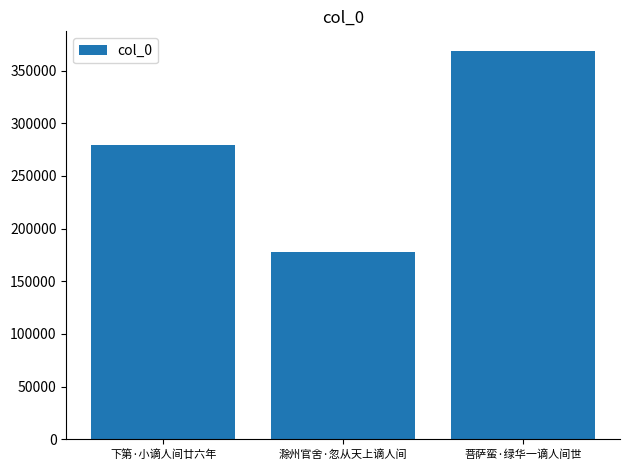

How many distinct data groups are displayed?

1